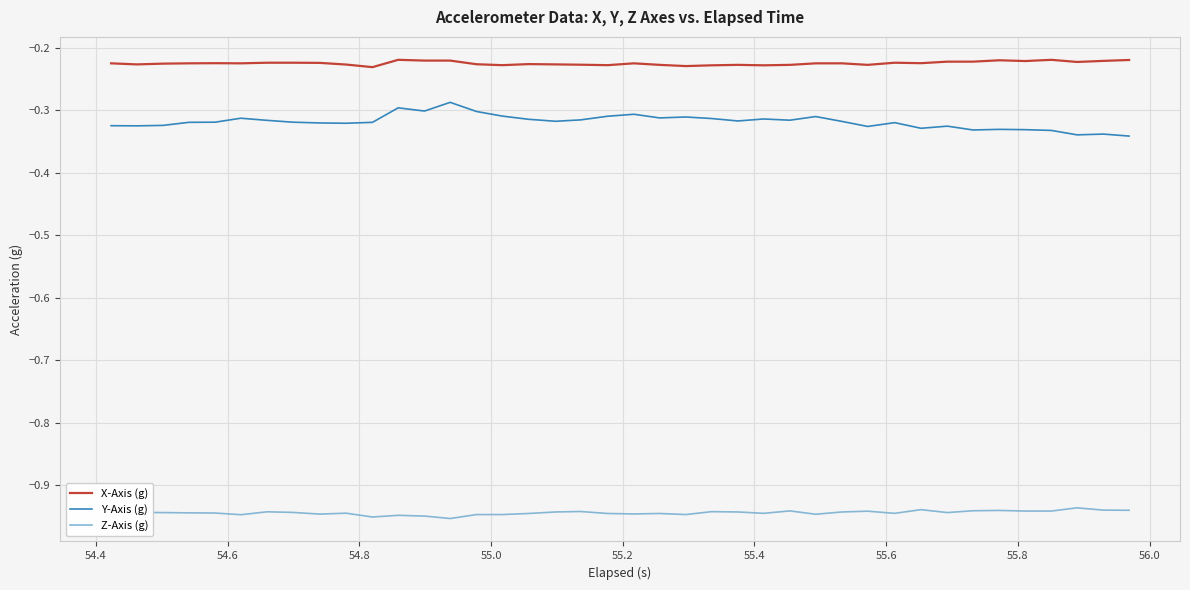

True or false: Z-Axis (g) and X-Axis (g) intersect in this chart.

False